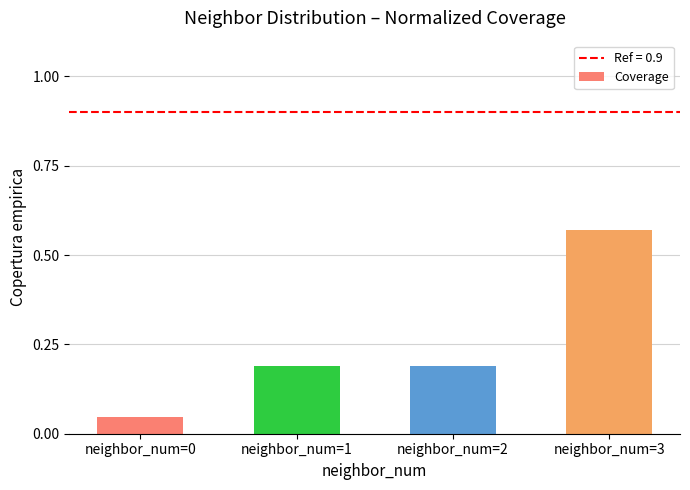

True or false: the data shows 0.3 at neighbor_num=2.

False